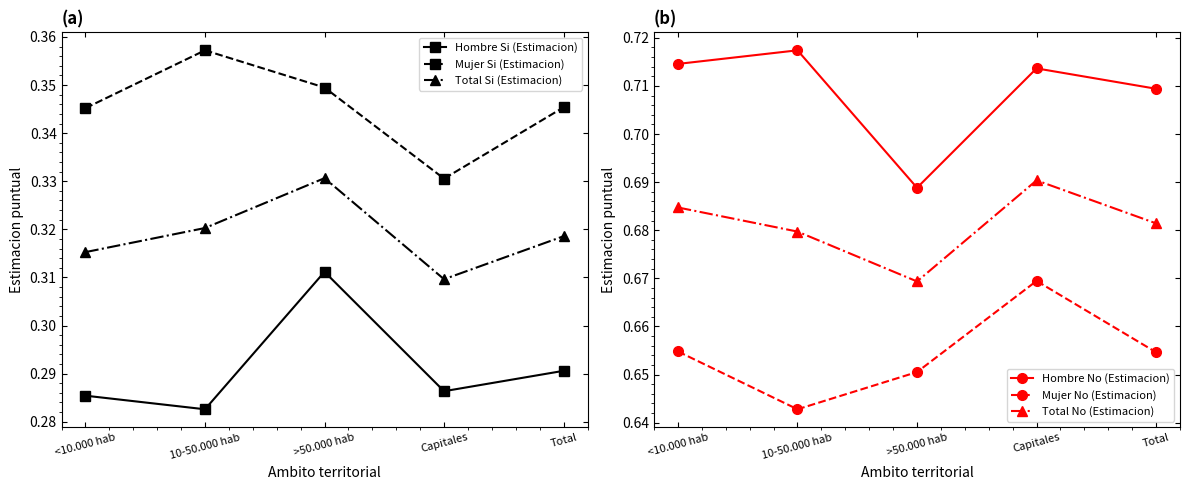

At which category is the sum across all series the highest?

<10.000 hab